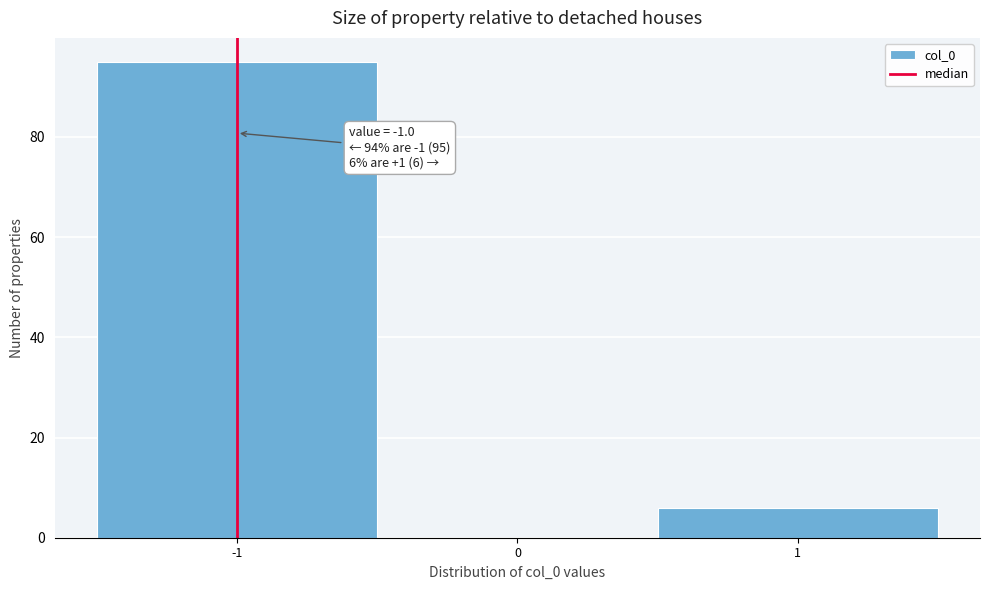

Which range on the x-axis has the tallest bar?

-1.5 to -0.5